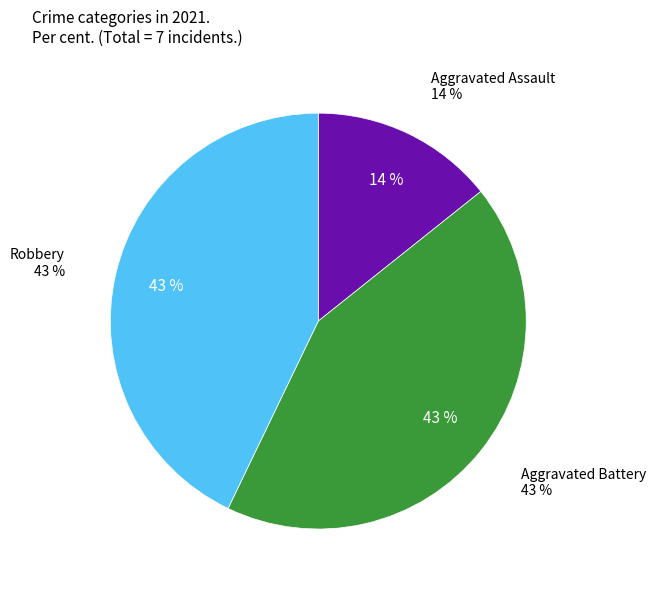

Is it true that Aggravated Battery is 43% of the pie?

True